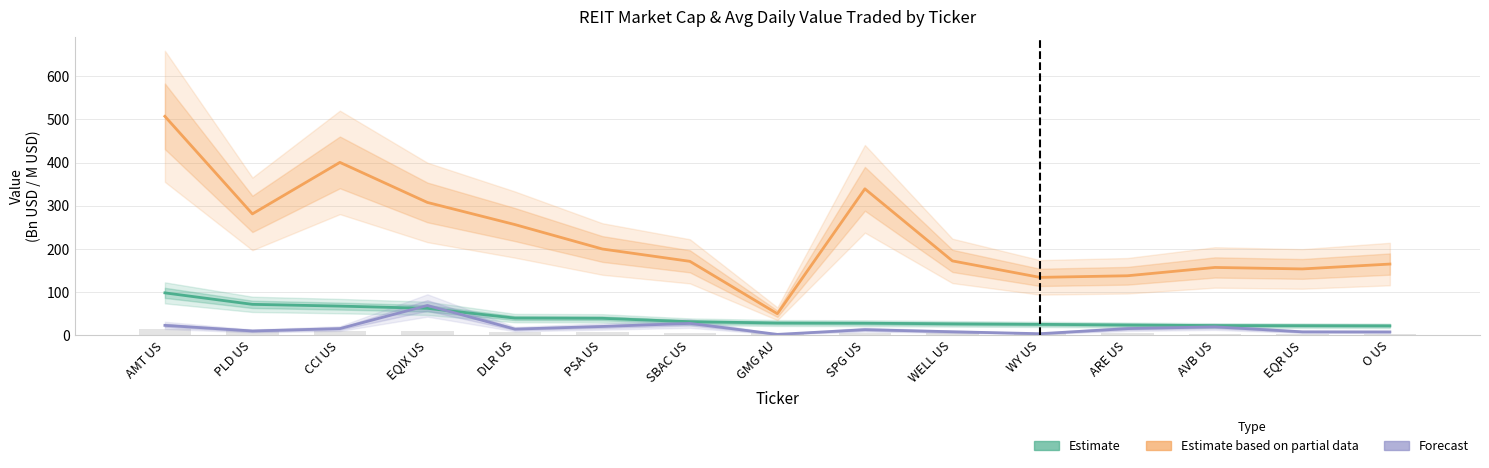

Are the bars grouped side by side (vs. stacked)?

Yes